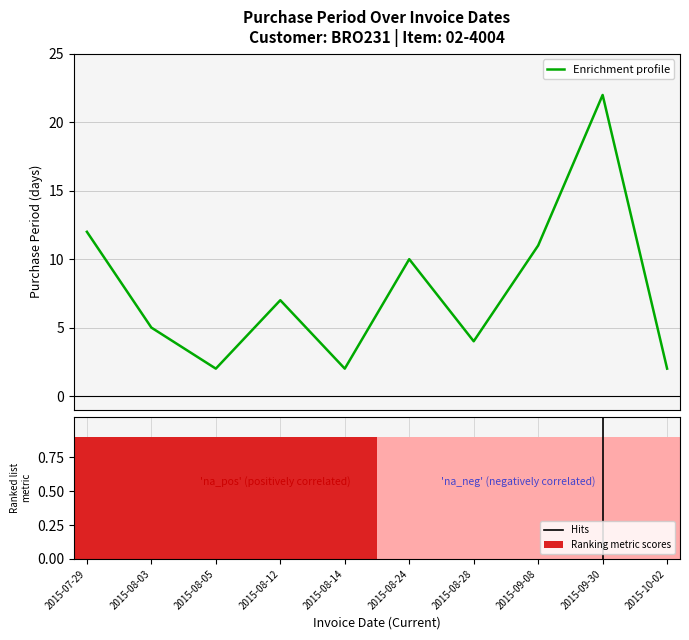

How many bars are there in total?

10